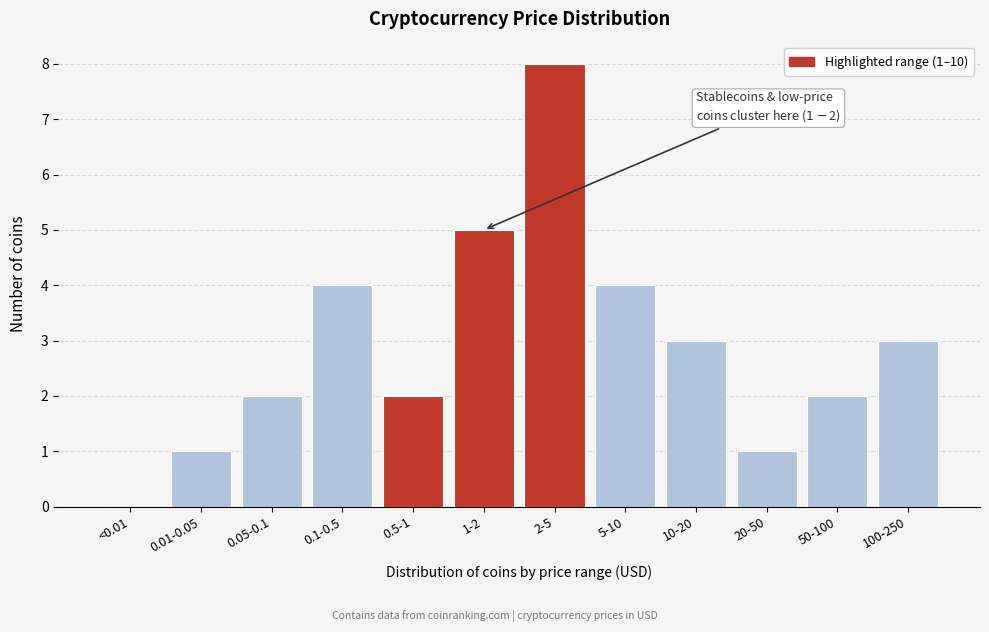

Reading left to right, list all the values displayed in this chart.

<0.01=0	0.01-0.05=1	0.05-0.1=2	0.1-0.5=4	0.5-1=2	1-2=5	2-5=8	5-10=4	10-20=3	20-50=1	50-100=2	100-250=3